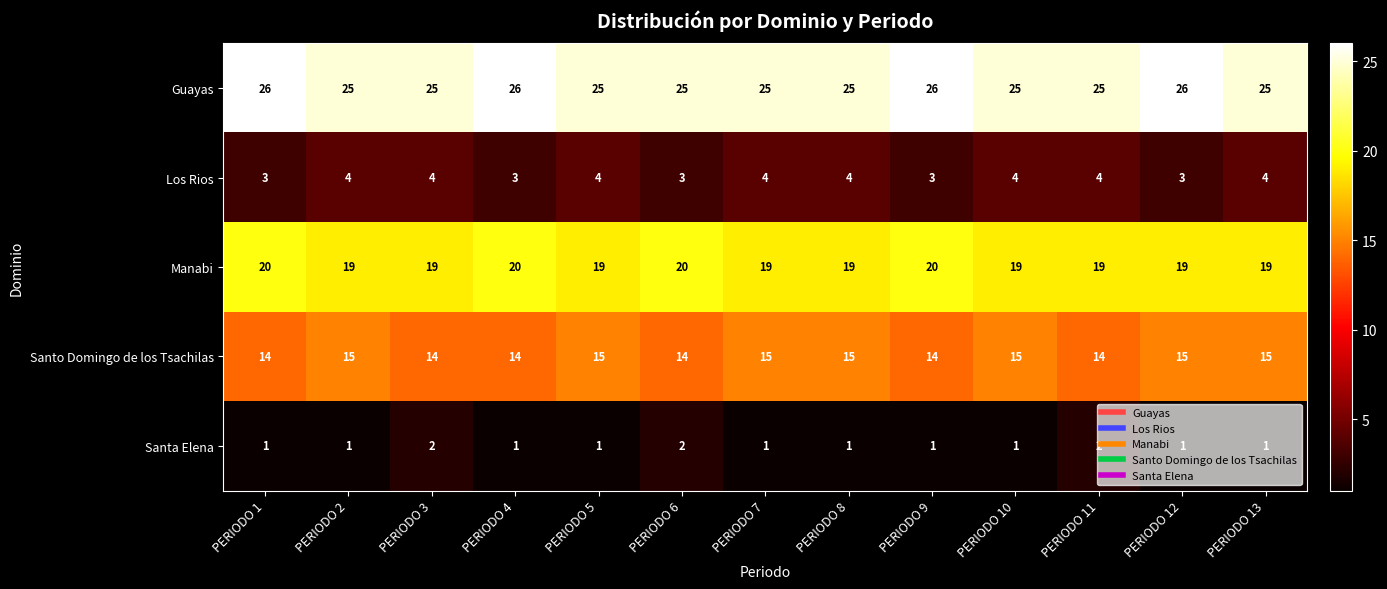

What is the highest value of the Los Rios series?

4